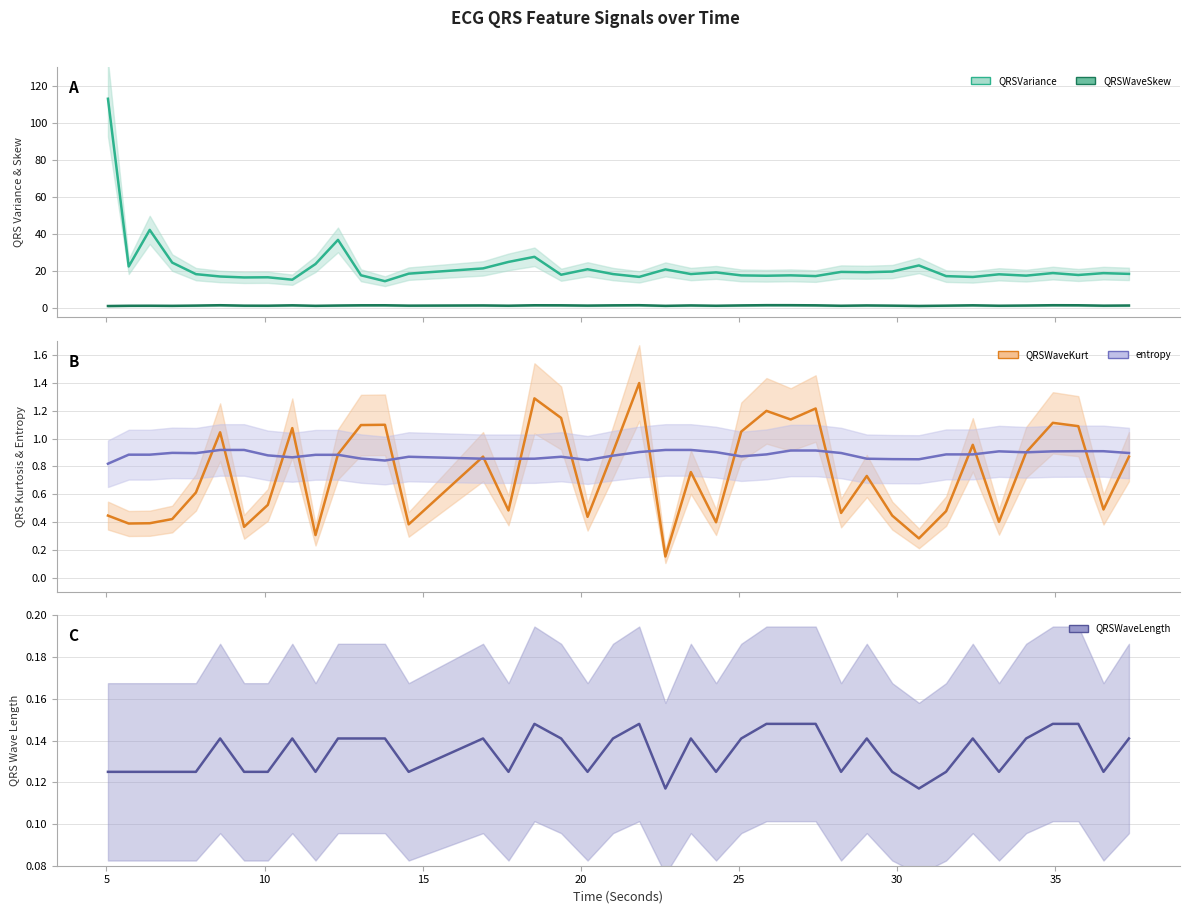

True or false: QRSWaveLength_ECG and QRSWaveKurt_ECG cross at least once.

False